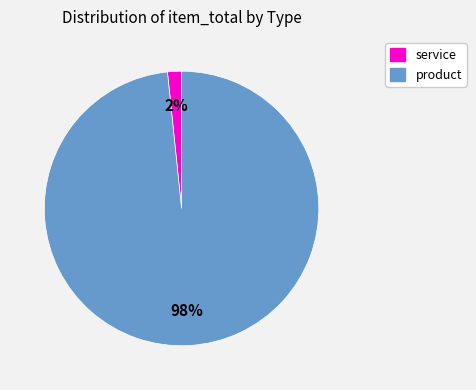

Is it true that product is 98% of the pie?

True